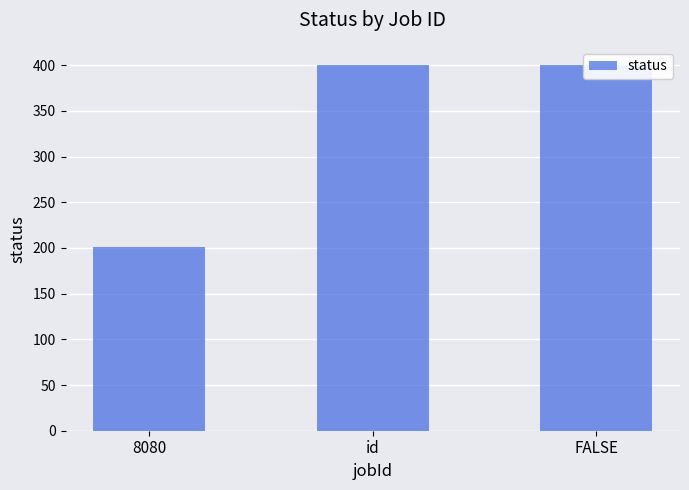

Reading left to right, extract all data points from this chart.

8080=201	id=400	FALSE=400